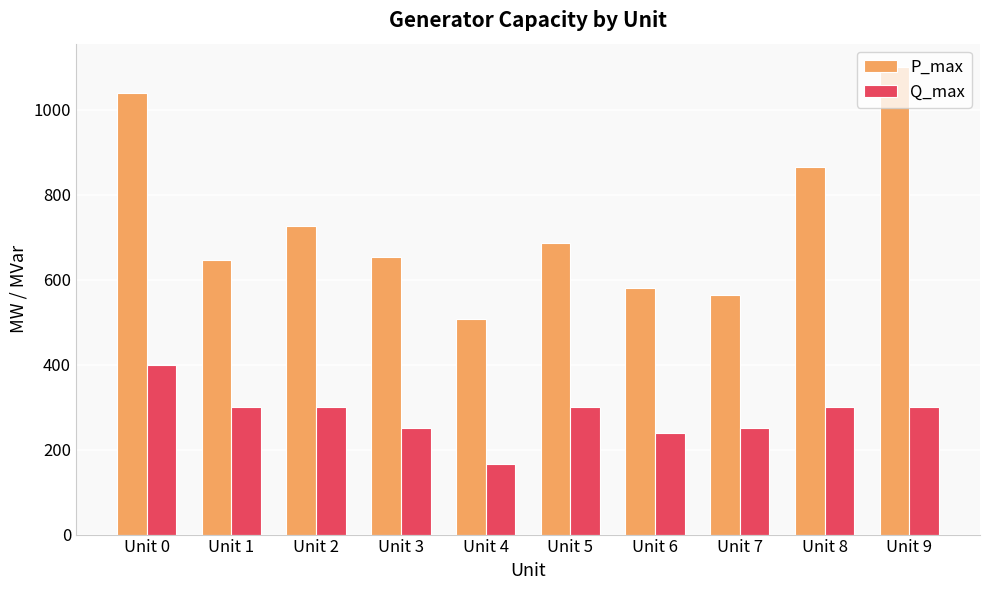

Reading right to left, list all the values displayed in this chart.

P_max: Unit 9=1100	Unit 8=865	Unit 7=564	Unit 6=580	Unit 5=687	Unit 4=508	Unit 3=652	Unit 2=725	Unit 1=646	Unit 0=1040
Q_max: Unit 9=300	Unit 8=300	Unit 7=250	Unit 6=240	Unit 5=300	Unit 4=167	Unit 3=250	Unit 2=300	Unit 1=300	Unit 0=400